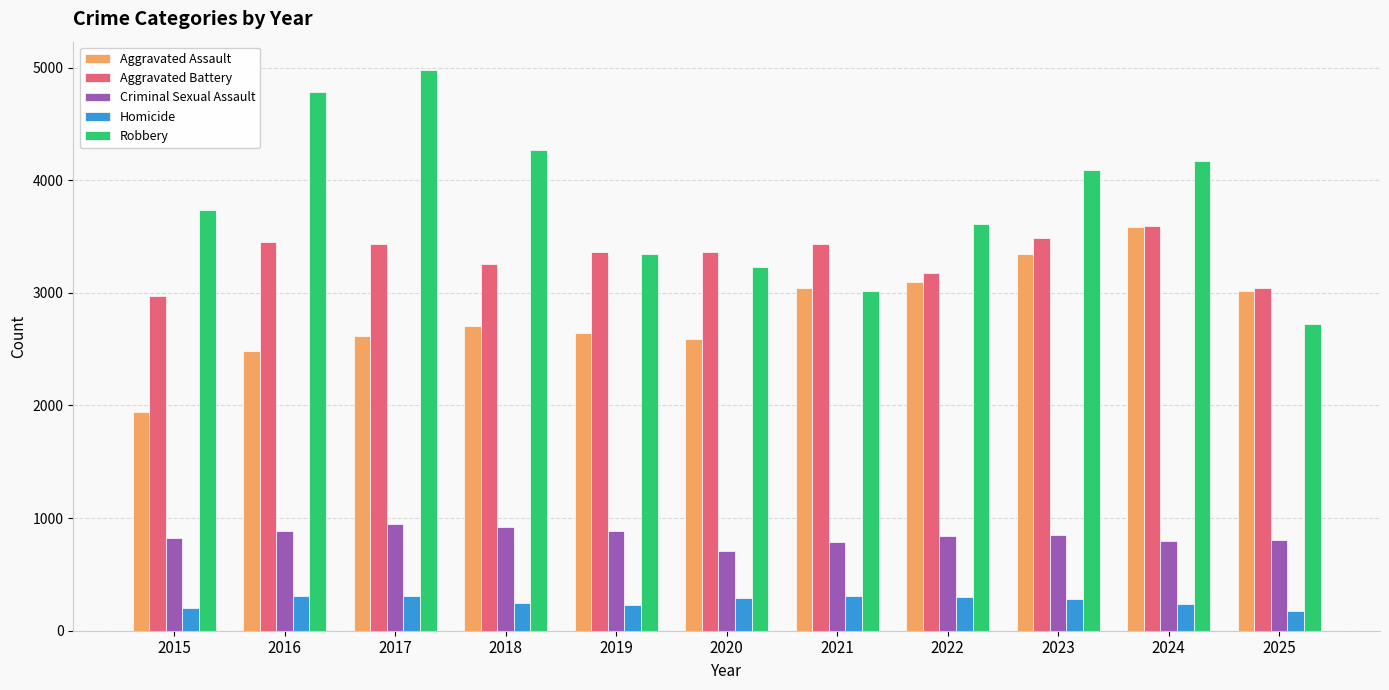

What is the value of the Criminal Sexual Assault bar at the 8th from the left?

838